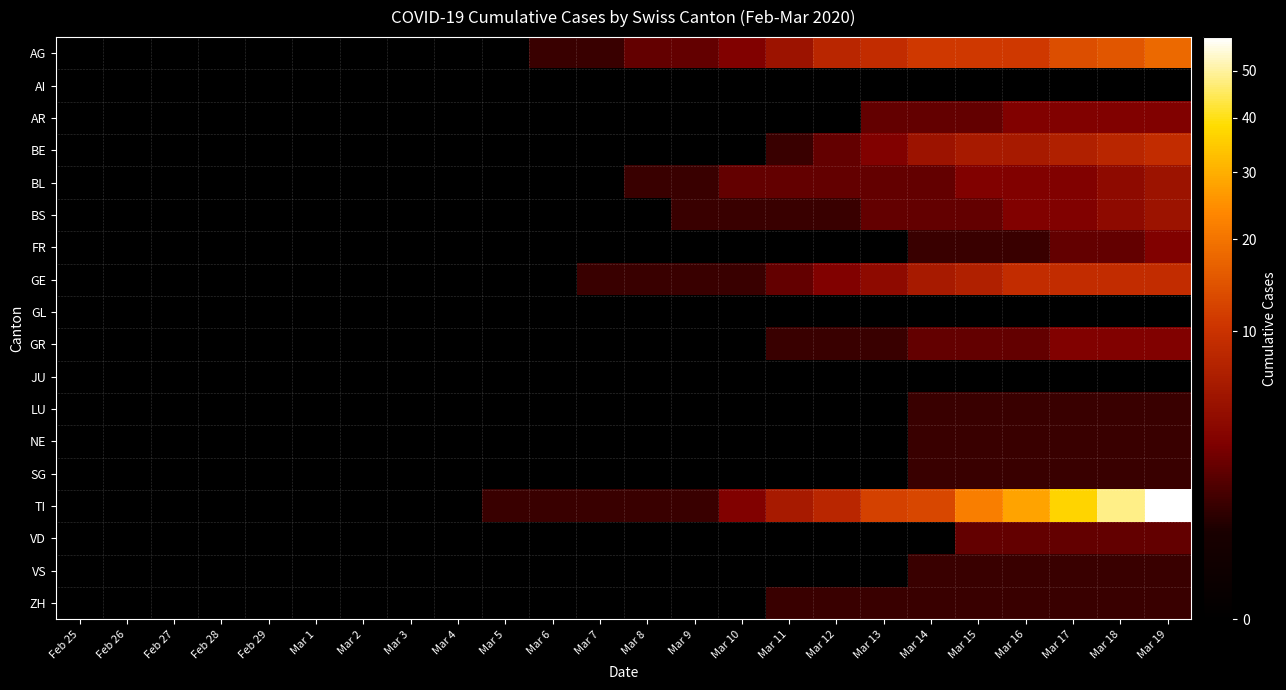

What is the spread (max minus min) of values at Mar 12?

8